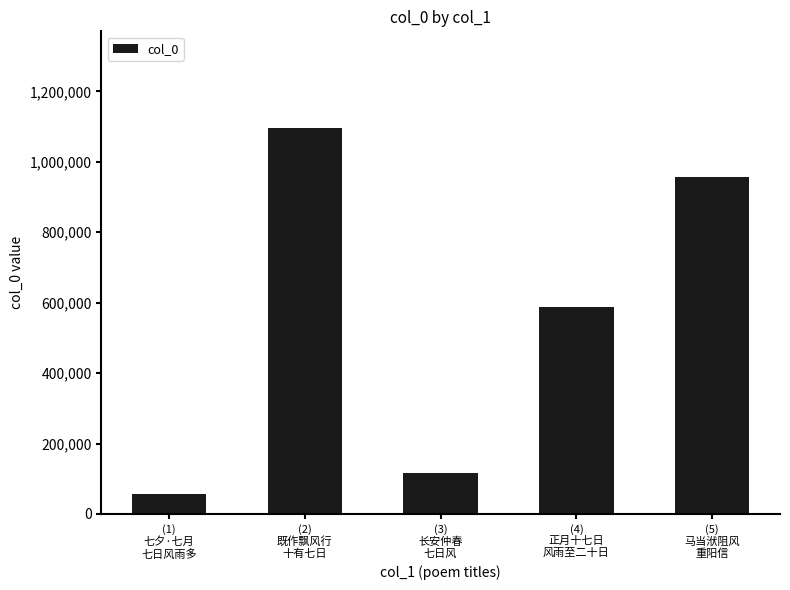

What is the label of the 2nd bar from the right?

(4)
正月十七日
风雨至二十日